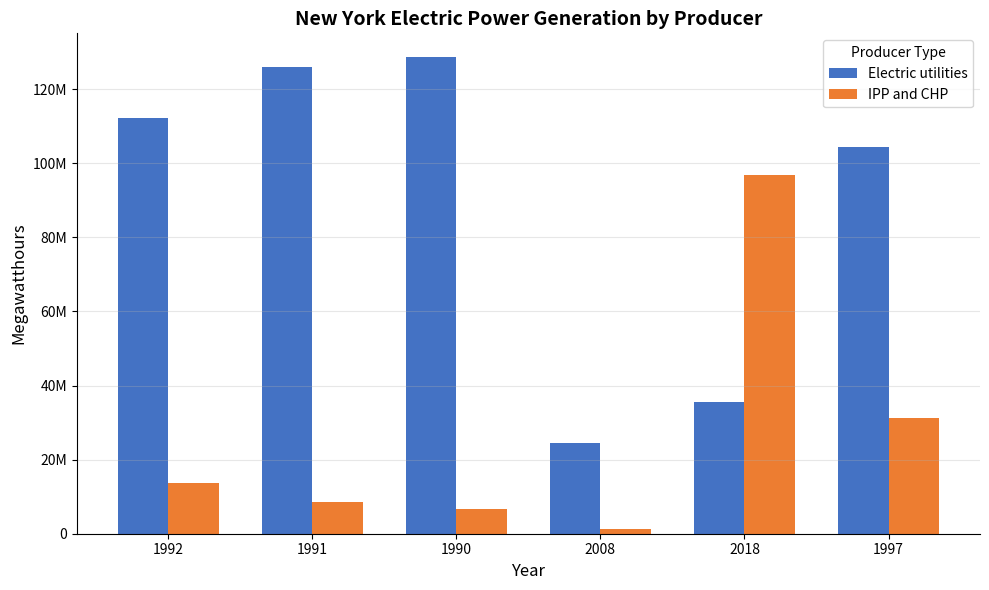

What are all the series names shown in the legend?

Electric utilities, IPP and CHP